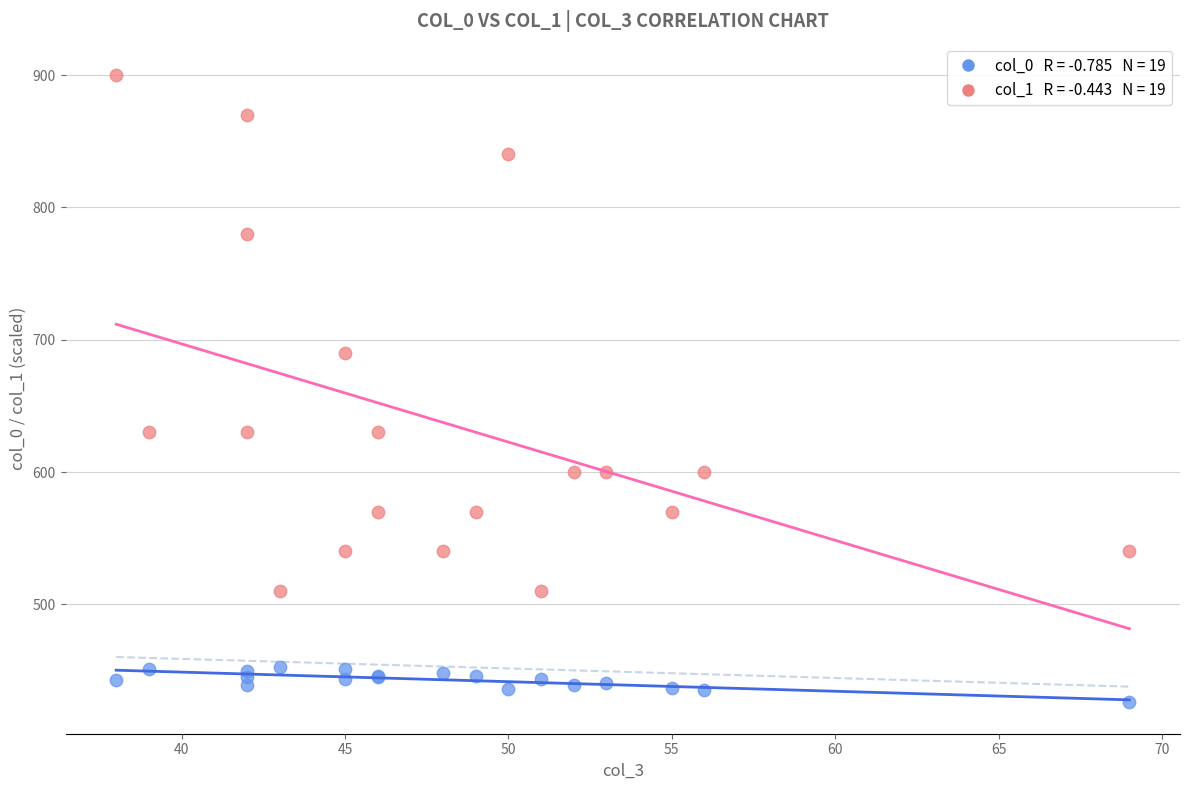

Across all series, what Y value is closest to 663?

690